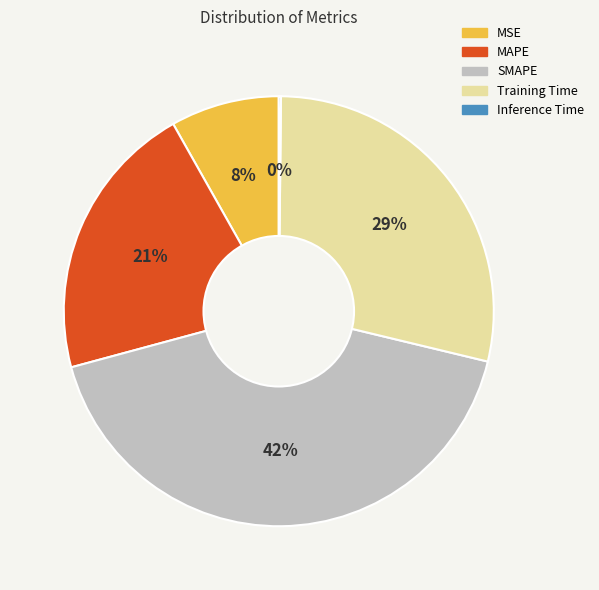

Combined, do SMAPE and MAPE account for over 50%?

Yes